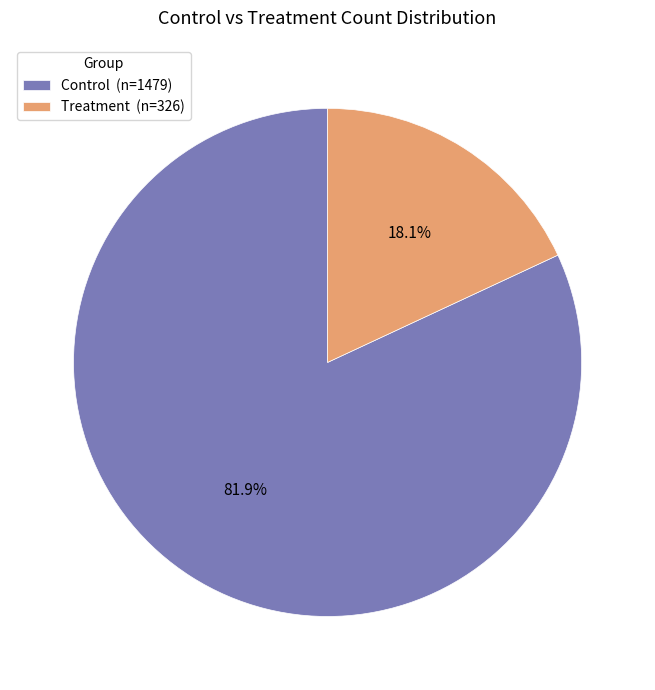

To the nearest percent, what portion does Treatment represent?

18%